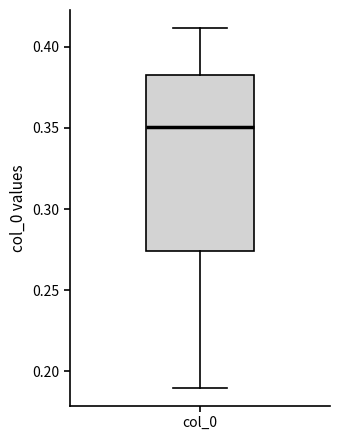

Where is the lower edge of the box for col_0 on the y-axis? The values are not printed on the chart, so give them approximately, as read against the axis.

0.275